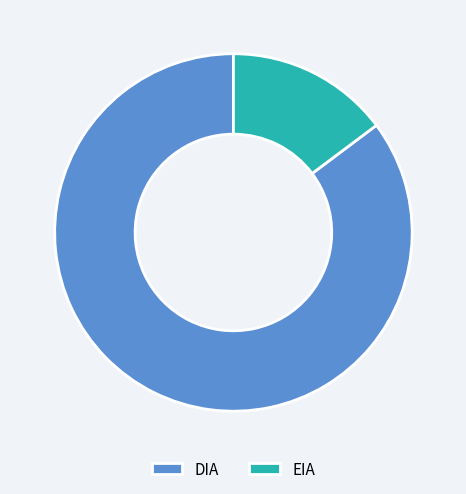

True or false: DIA accounts for 92% of the total.

False